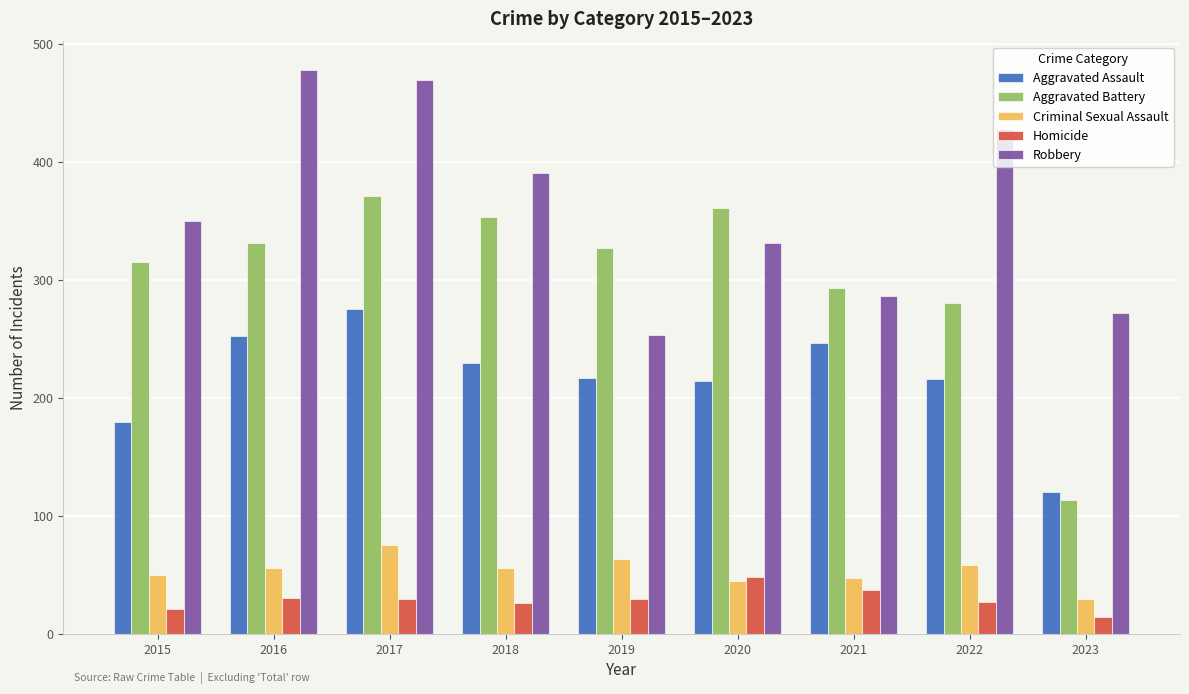

Rank the series at 2021 from highest to lowest value.

Aggravated Battery, Robbery, Aggravated Assault, Criminal Sexual Assault, Homicide